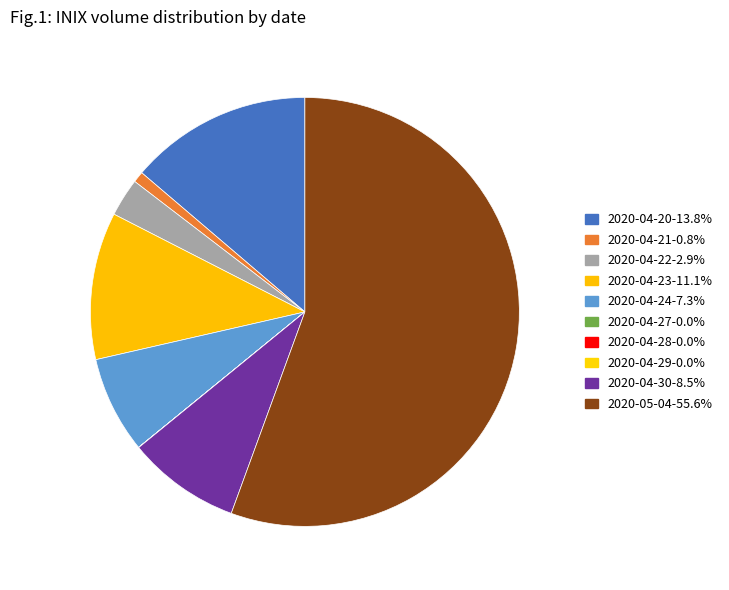

Which slice is the largest?

2020-05-04